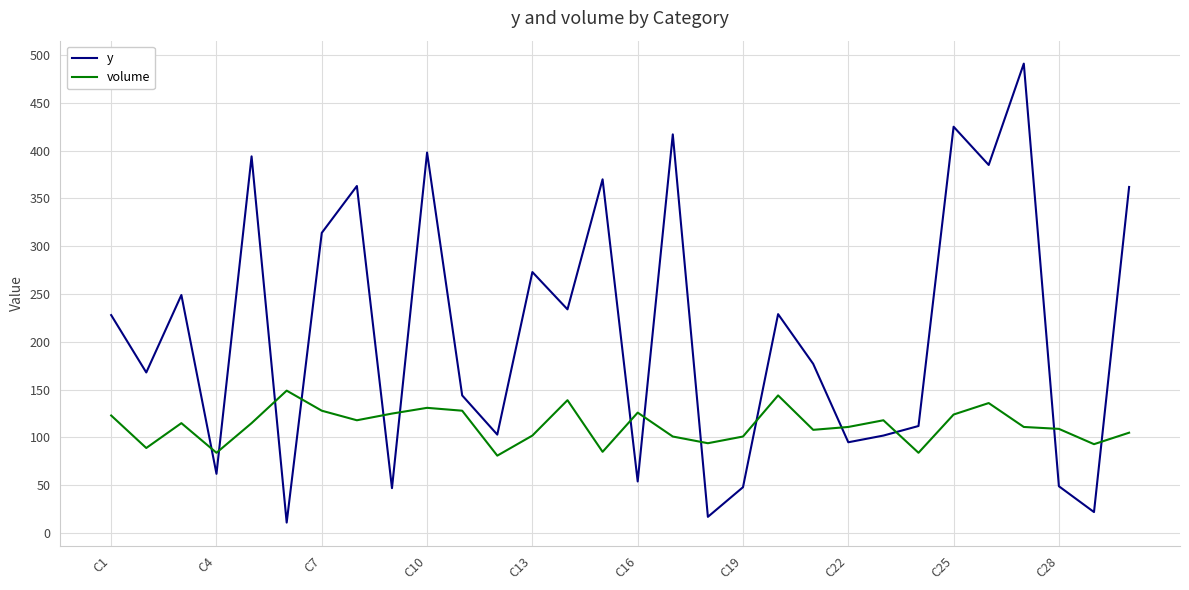

How many lines are shown in the chart?

2